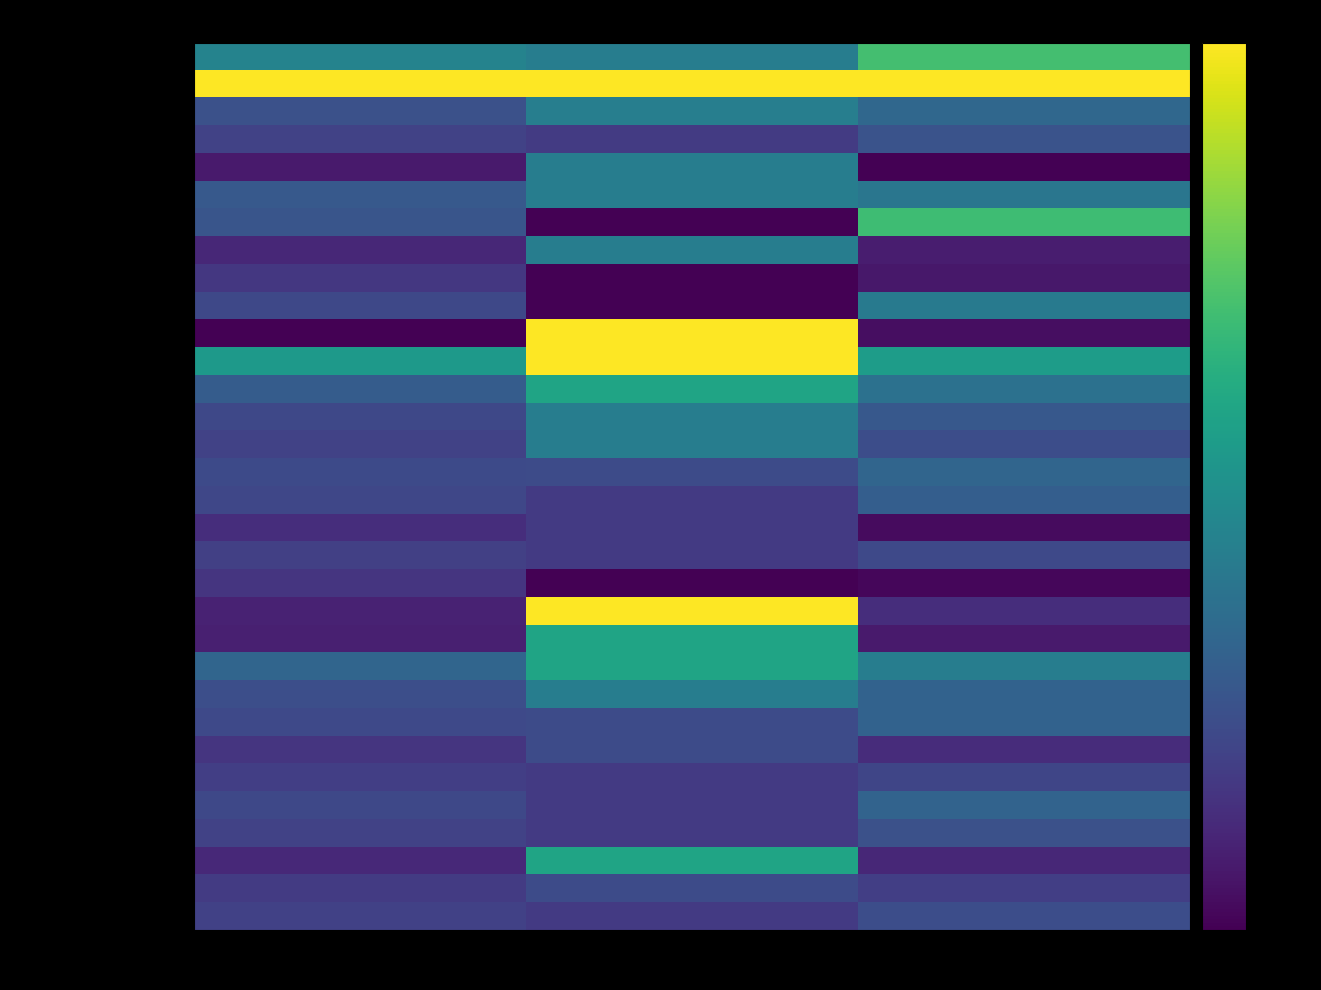

How many categories are shown in the chart?

3